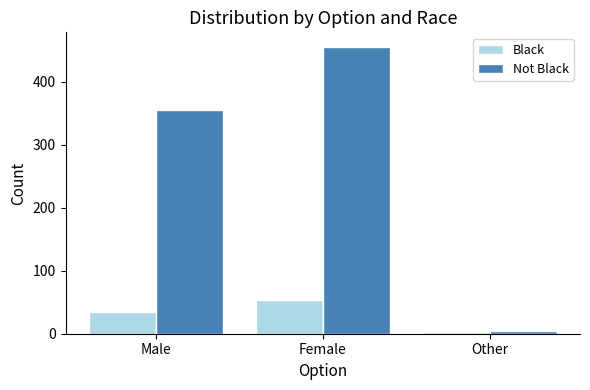

What value does the Black series have at Female, to the nearest 5?

55